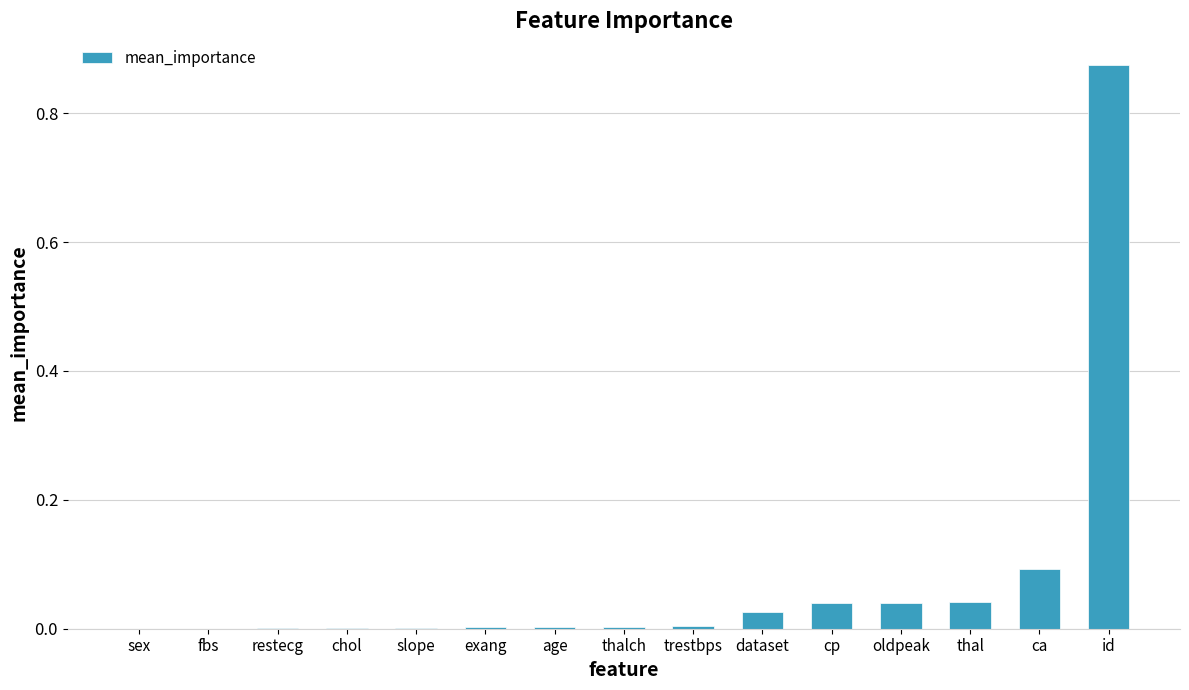

Are the bars horizontal?

No